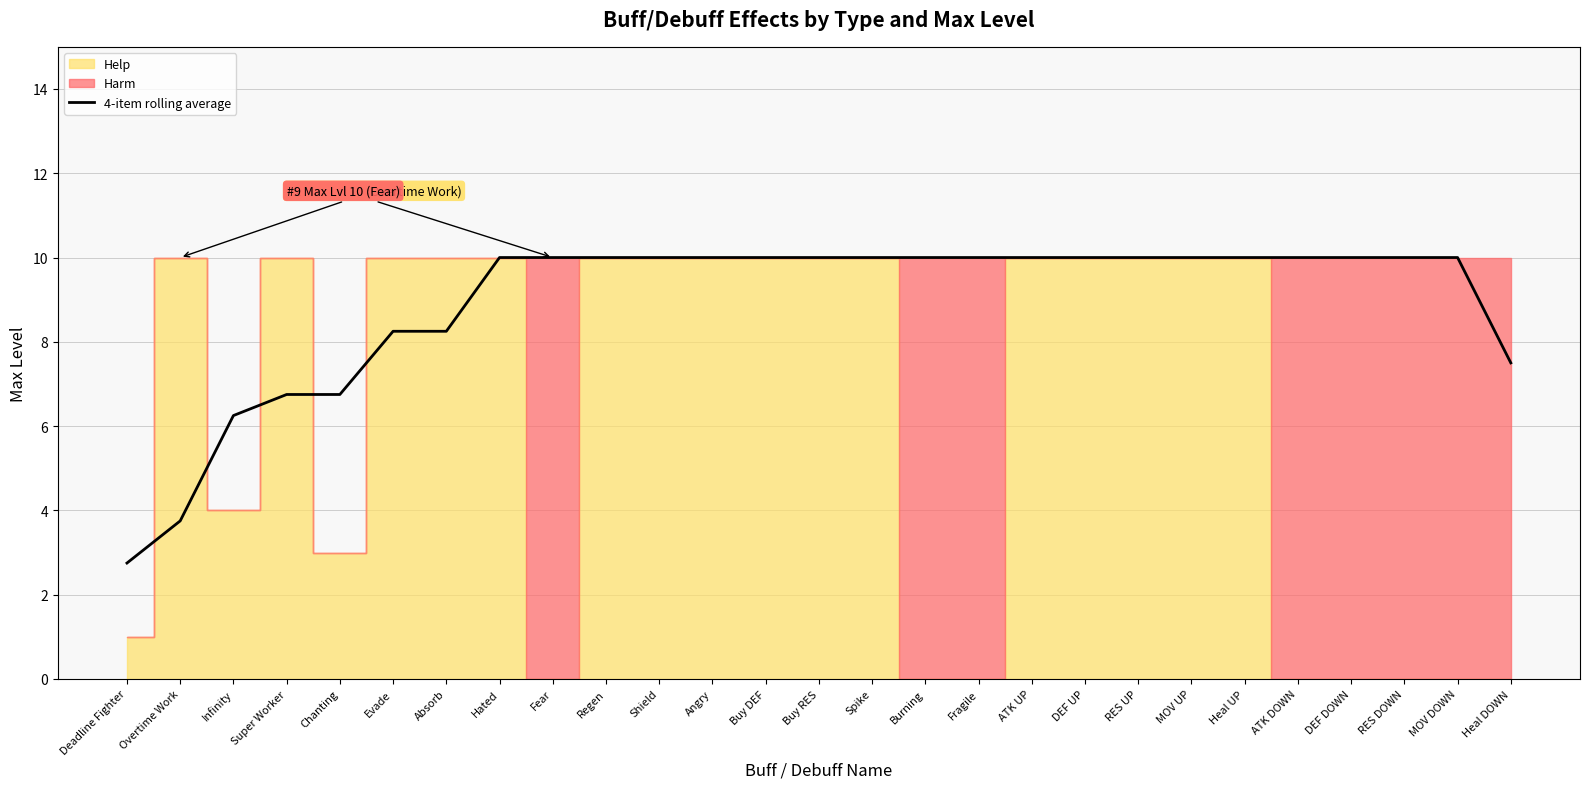

Which category has the highest value across all series?

Hated